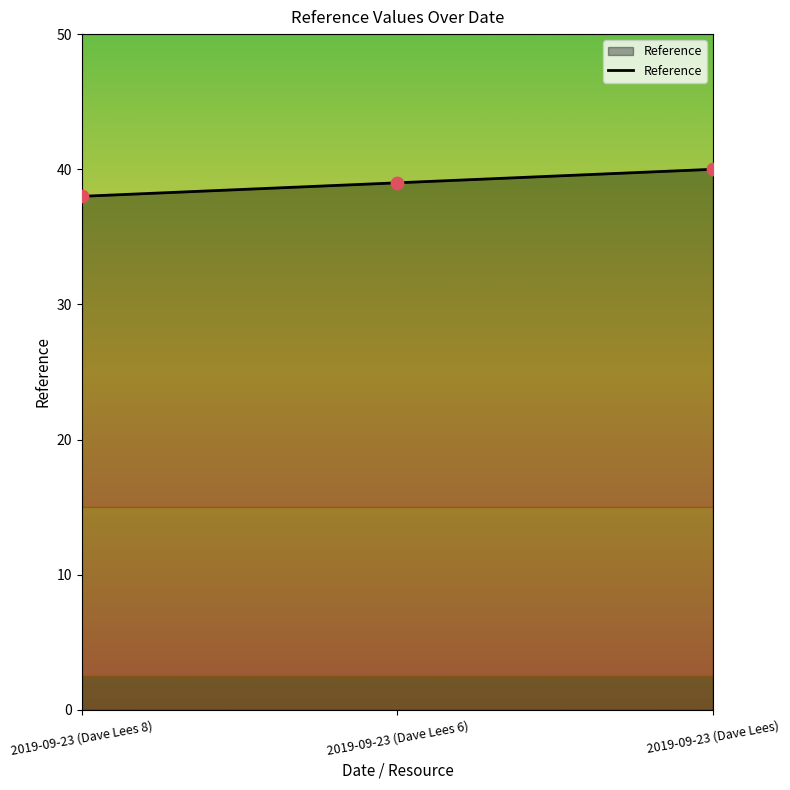

What is the ratio of the value at 2019-09-23 (Dave Lees 6) to the value at 2019-09-23 (Dave Lees 8)?

1.0